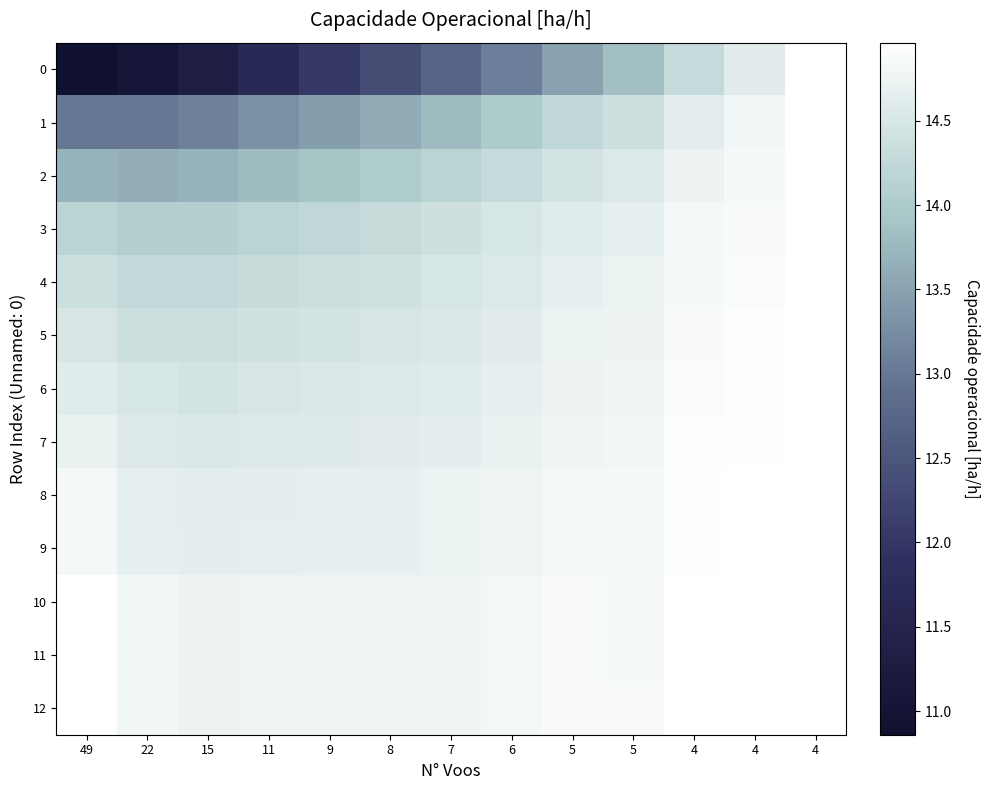

Reading left to right, what are all the values shown in this chart?

0: 49=10.9	22=11.0	15=11.3	11=11.7	9=12.0	8=12.4	7=12.7	6=13.1	5=13.5	5=13.8	4=14.3	4=14.6	4=15.0
1: 49=13.0	22=13.0	15=13.1	11=13.3	9=13.4	8=13.6	7=13.8	6=14.0	5=14.2	5=14.4	4=14.6	4=14.8	4=15.0
2: 49=13.7	22=13.6	15=13.7	11=13.8	9=13.9	8=14.0	7=14.1	6=14.3	5=14.4	5=14.6	4=14.7	4=14.9	4=15.0
3: 49=14.2	22=14.1	15=14.1	11=14.2	9=14.2	8=14.3	7=14.4	6=14.5	5=14.6	5=14.7	4=14.8	4=14.9	4=15.0
4: 49=14.4	22=14.2	15=14.2	11=14.3	9=14.4	8=14.4	7=14.5	6=14.6	5=14.7	5=14.7	4=14.9	4=14.9	4=15.0
5: 49=14.5	22=14.4	15=14.4	11=14.4	9=14.4	8=14.5	7=14.5	6=14.6	5=14.7	5=14.7	4=14.9	4=14.9	4=15.0
6: 49=14.6	22=14.5	15=14.4	11=14.5	9=14.5	8=14.6	7=14.6	6=14.7	5=14.7	5=14.8	4=14.9	4=14.9	4=15.0
7: 49=14.7	22=14.6	15=14.5	11=14.6	9=14.6	8=14.6	7=14.7	6=14.7	5=14.8	5=14.8	4=14.9	4=14.9	4=15.0
8: 49=14.8	22=14.7	15=14.6	11=14.7	9=14.7	8=14.7	7=14.7	6=14.8	5=14.8	5=14.8	4=14.9	4=14.9	4=15.0
9: 49=14.8	22=14.7	15=14.6	11=14.7	9=14.7	8=14.7	7=14.7	6=14.8	5=14.8	5=14.8	4=14.9	4=14.9	4=15.0
10: 49=15.0	22=14.8	15=14.7	11=14.8	9=14.8	8=14.8	7=14.8	6=14.8	5=14.9	5=14.9	4=15.0	4=15.0	4=15.0
11: 49=15.0	22=14.8	15=14.7	11=14.8	9=14.8	8=14.8	7=14.8	6=14.8	5=14.9	5=14.9	4=15.0	4=15.0	4=15.0
12: 49=15.0	22=14.8	15=14.8	11=14.8	9=14.8	8=14.8	7=14.8	6=14.8	5=14.9	5=14.9	4=15.0	4=15.0	4=15.0